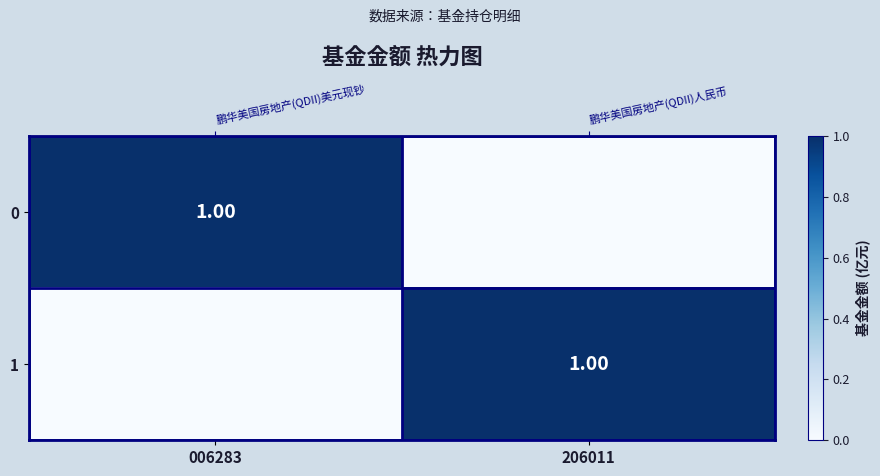

What is the total value across all series at 206011?

1